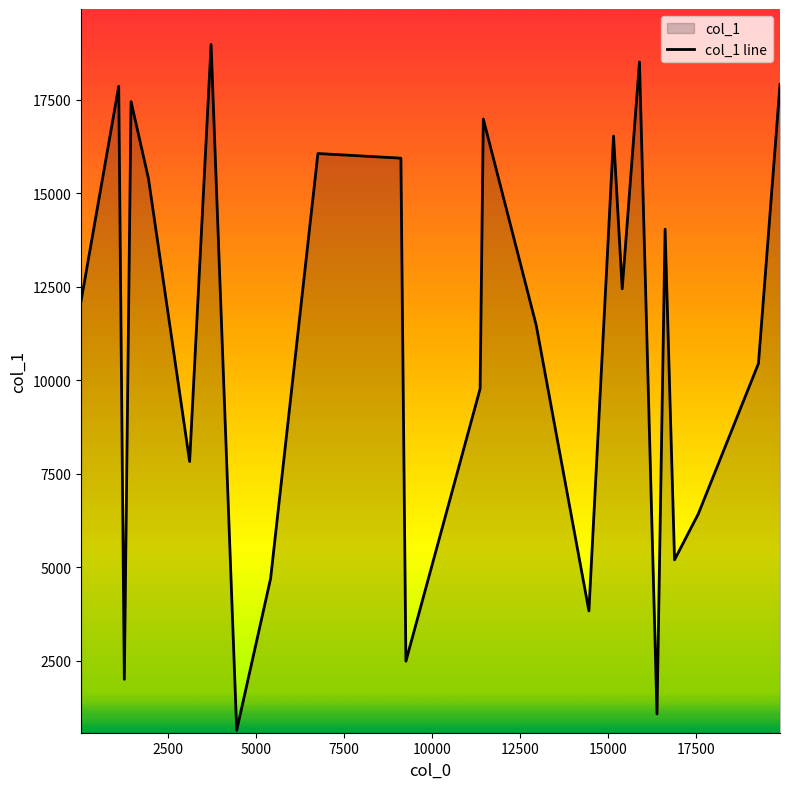

What is the difference between the maximum and minimum values?

18330